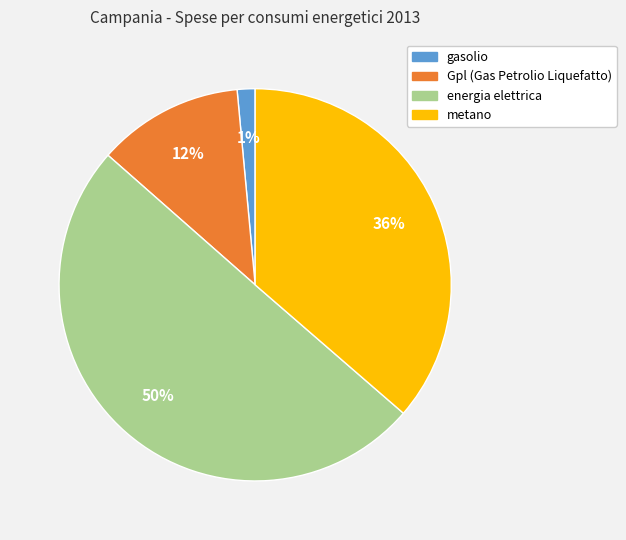

To the nearest percent, what portion does gasolio represent?

1%